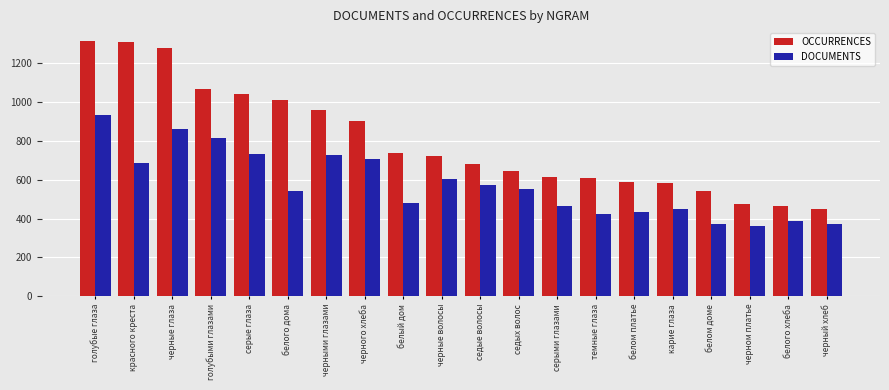

Rank the series by their average value, from lowest to highest.

DOCUMENTS, OCCURRENCES